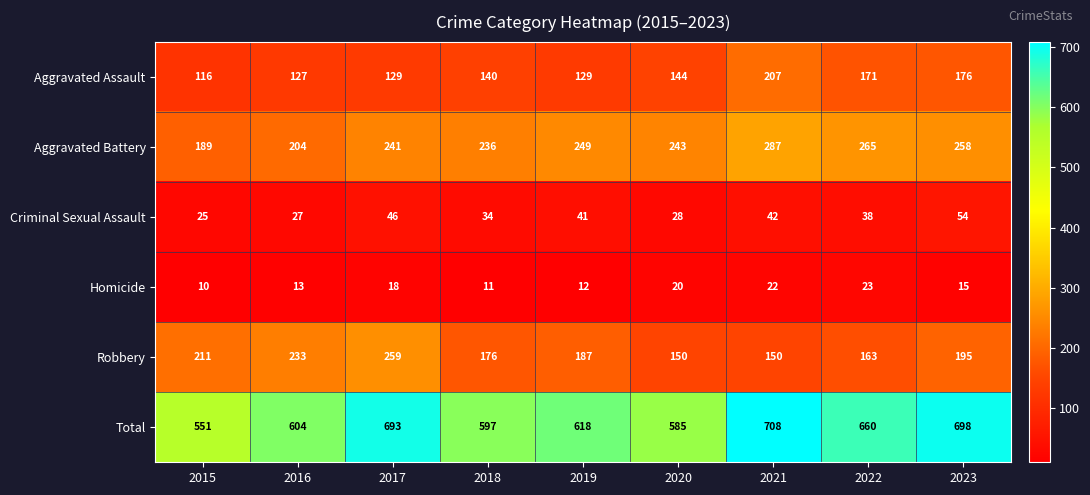

Between 2020 and 2023, which series saw the biggest shift?

Total